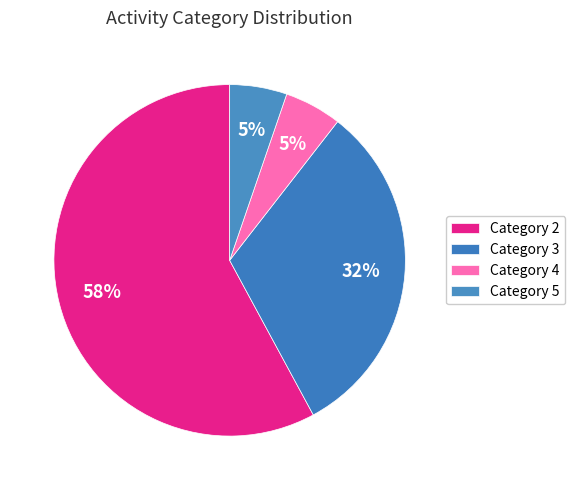

Which slice represents more than half of the pie?

Category 2